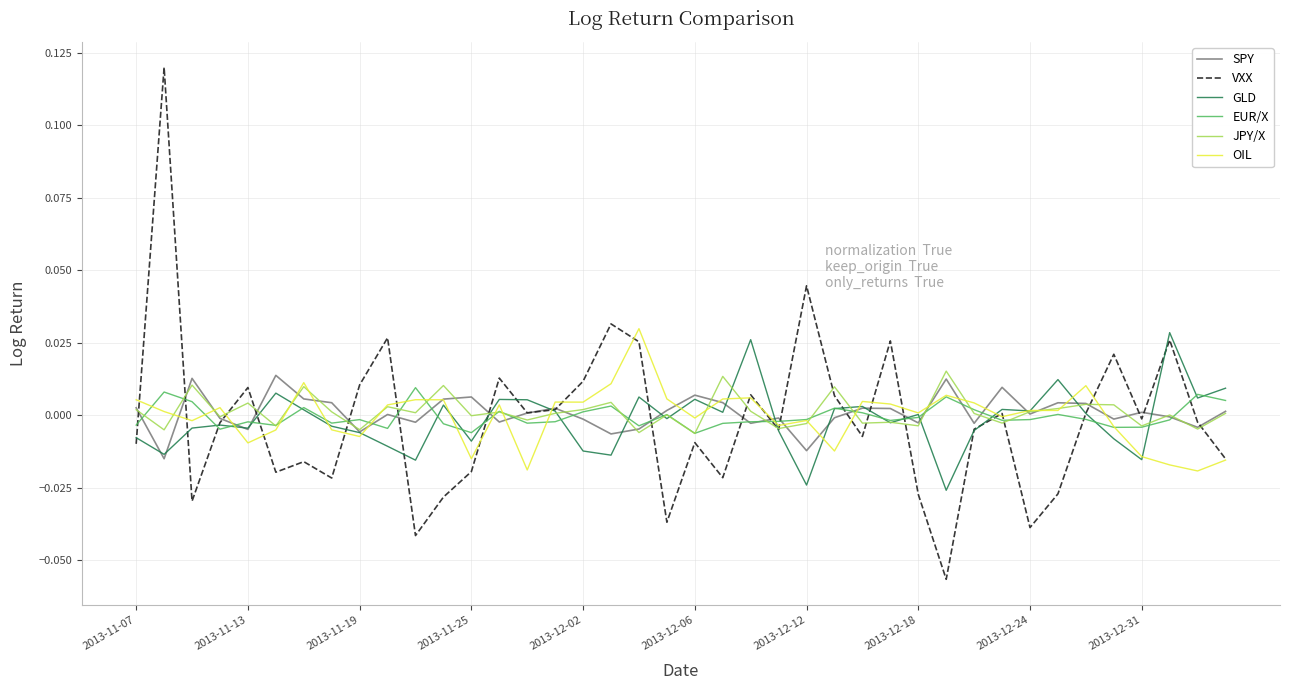

Which series has the widest spread of values?

VXX